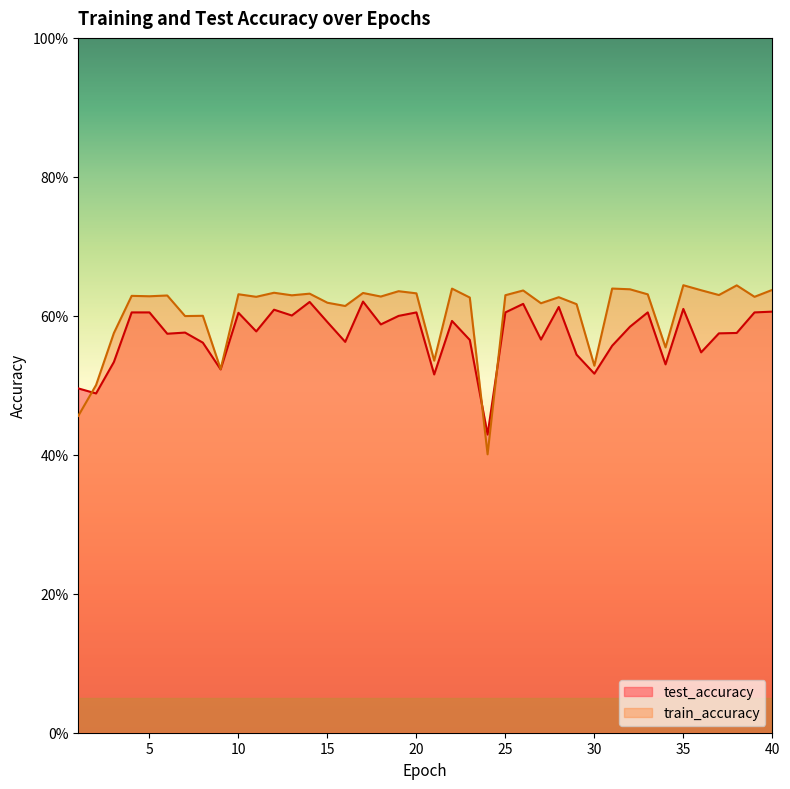

What is the approximate value of test_accuracy at 35?

0.6